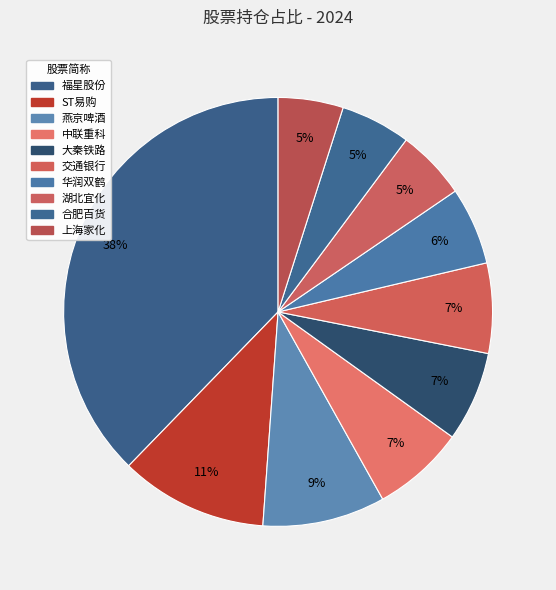

Count the number of slices in the pie.

10